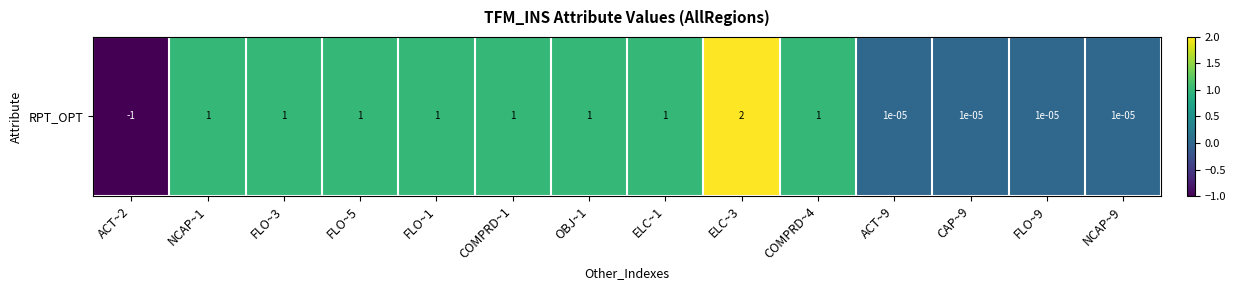

Where does the data first go above 1?

ELC~3